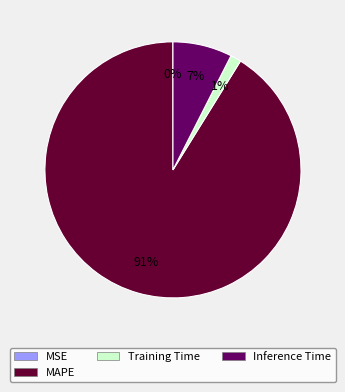

To the nearest percent, what is the average slice percentage?

25%